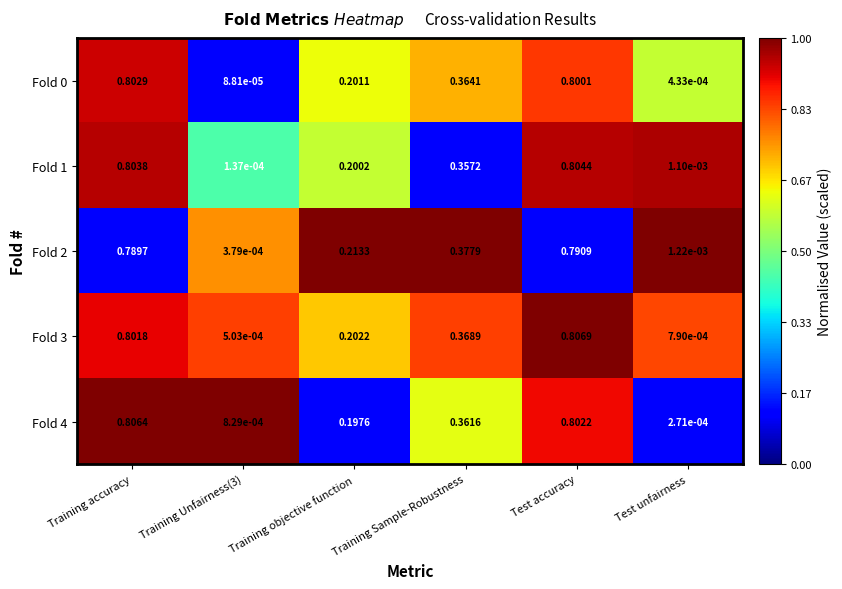

Which series has the largest range (max minus min)?

Fold 3